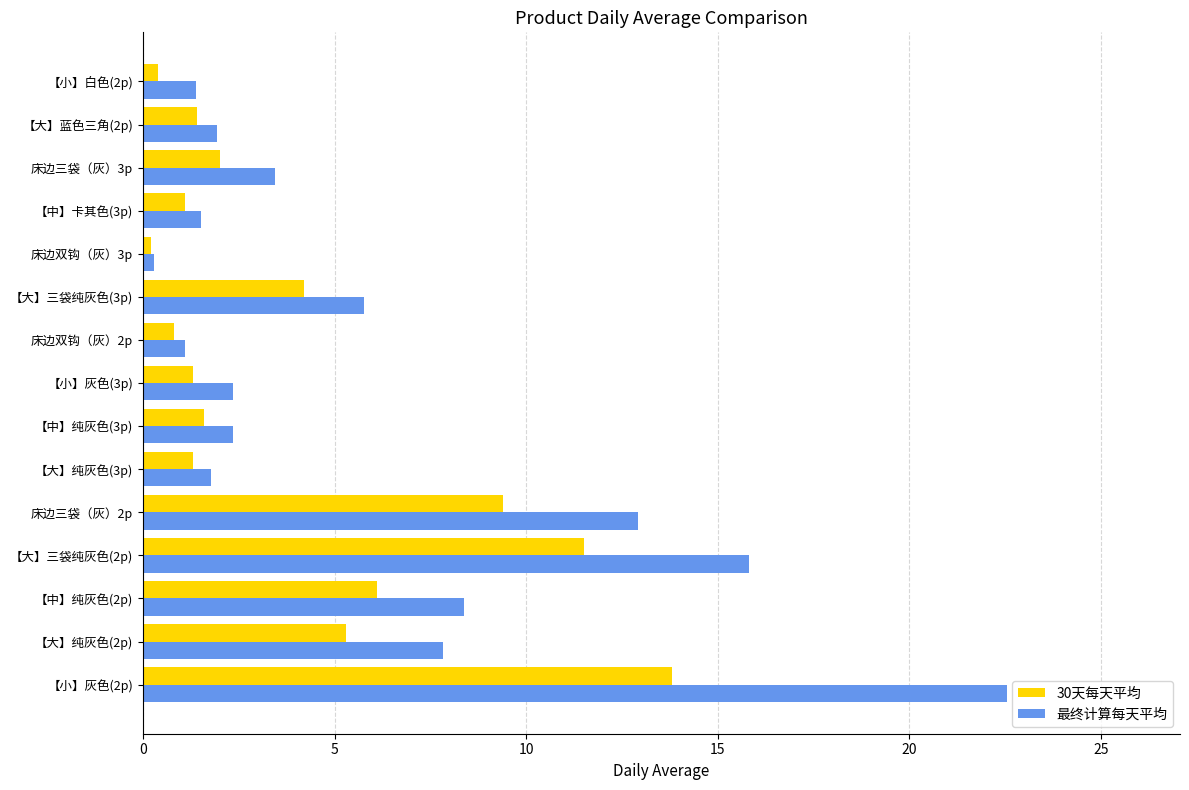

Which series has the largest total across all categories?

最终计算每天平均